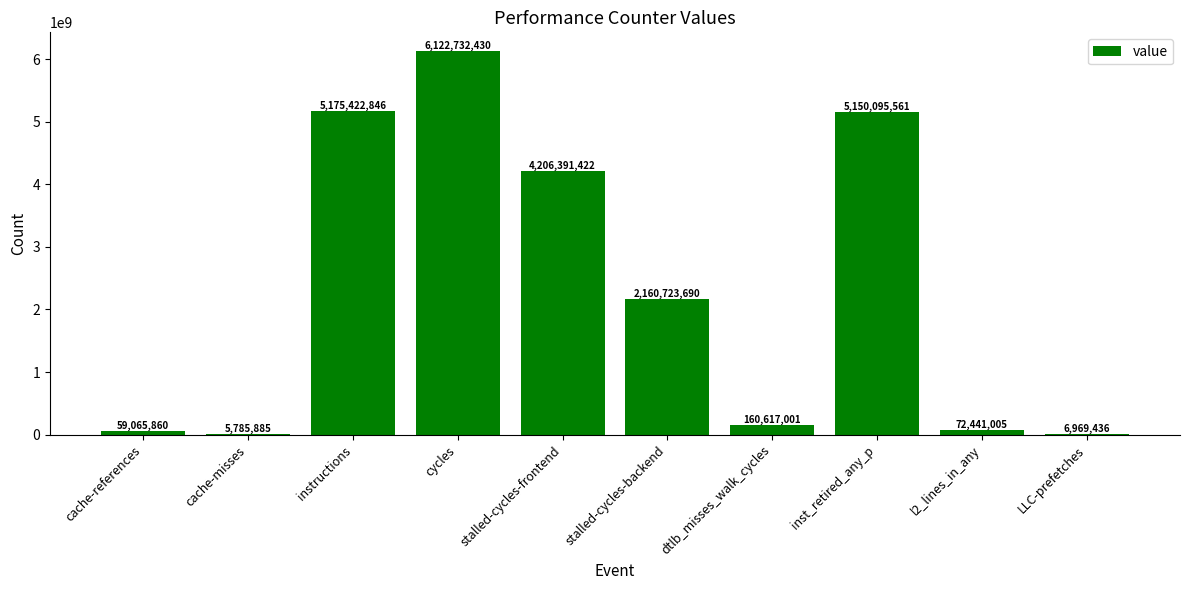

What is the sum of the values at LLC-prefetches and cycles?

6129701866